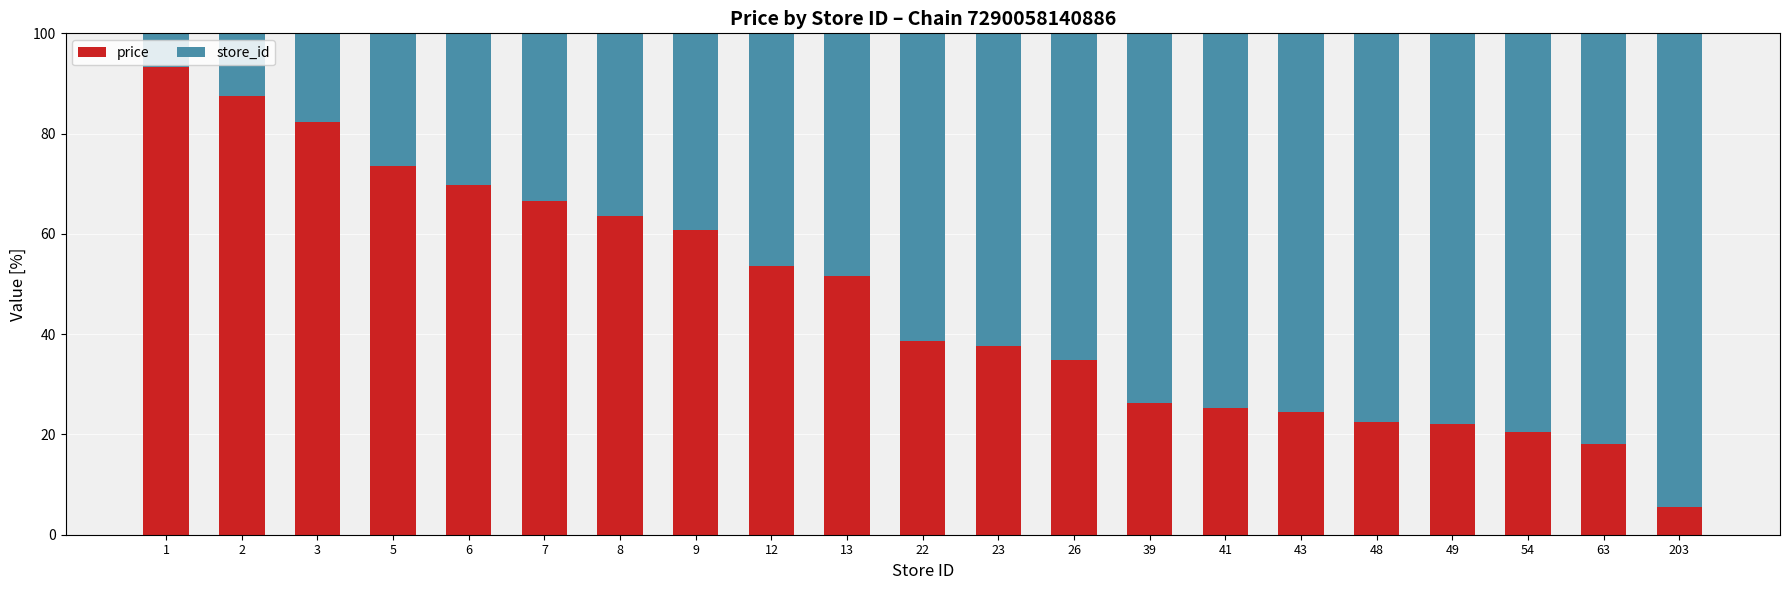

Is it true that price equals 24.4 at 43?

True